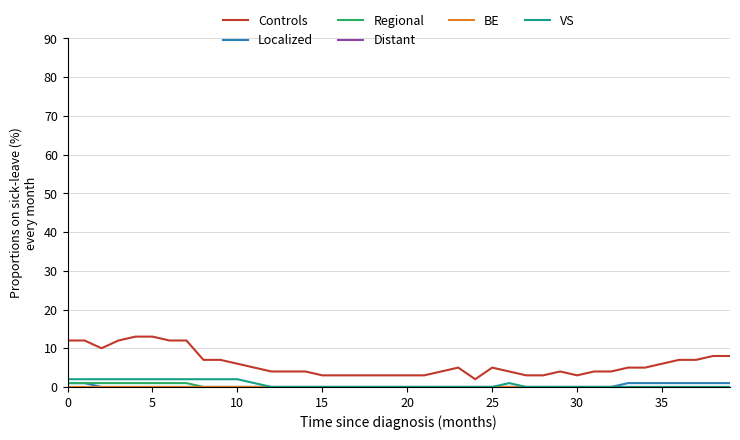

At how many categories does at least one series exceed 6?

14